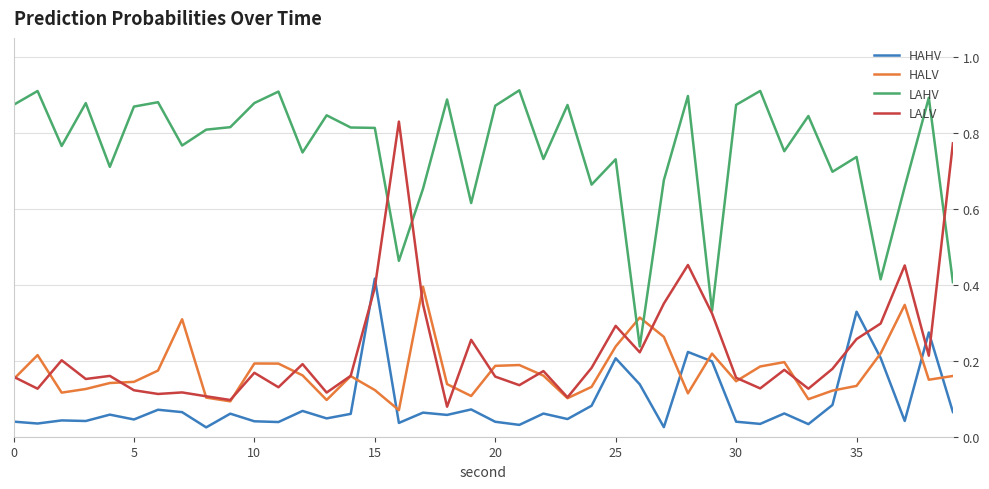

Which series has the largest total across all categories?

LAHV